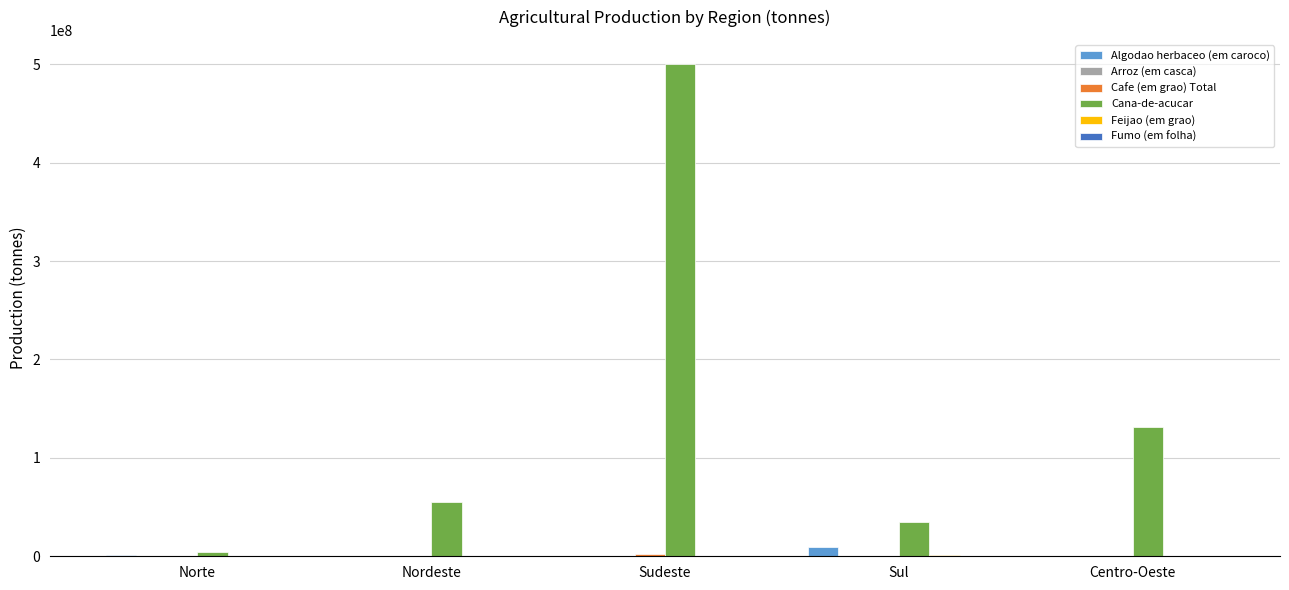

Which series has the largest total across all categories?

Cana-de-acucar